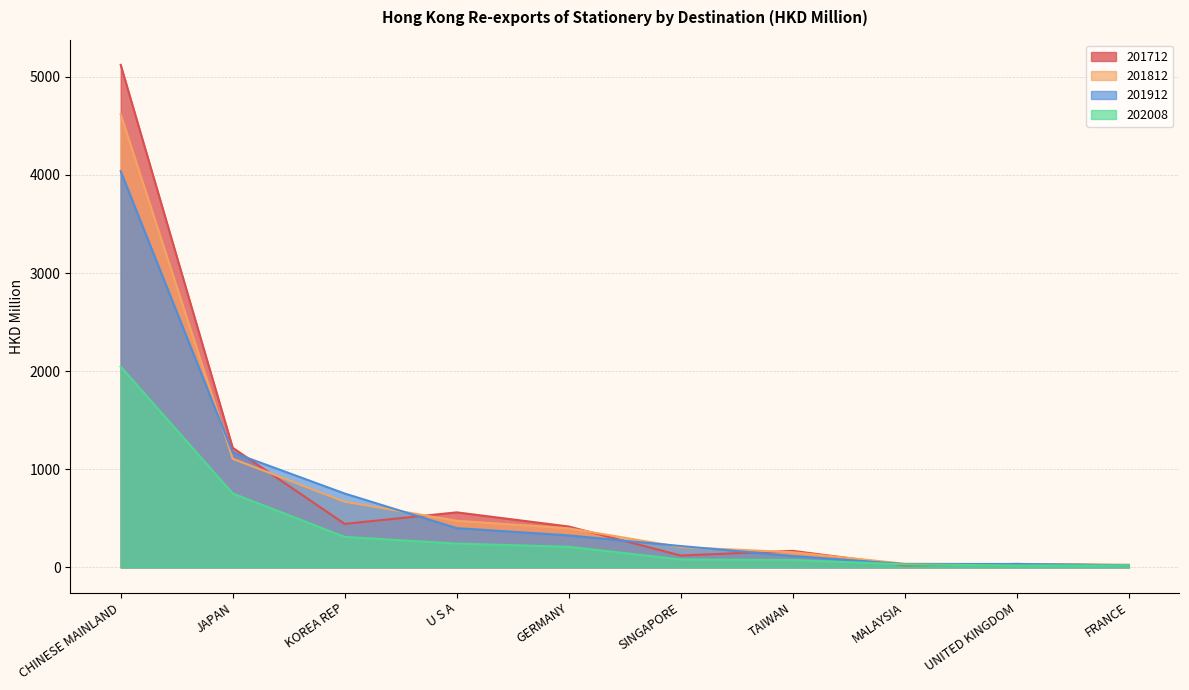

What is the difference between the 201912 values at GERMANY and CHINESE MAINLAND?

3712.6